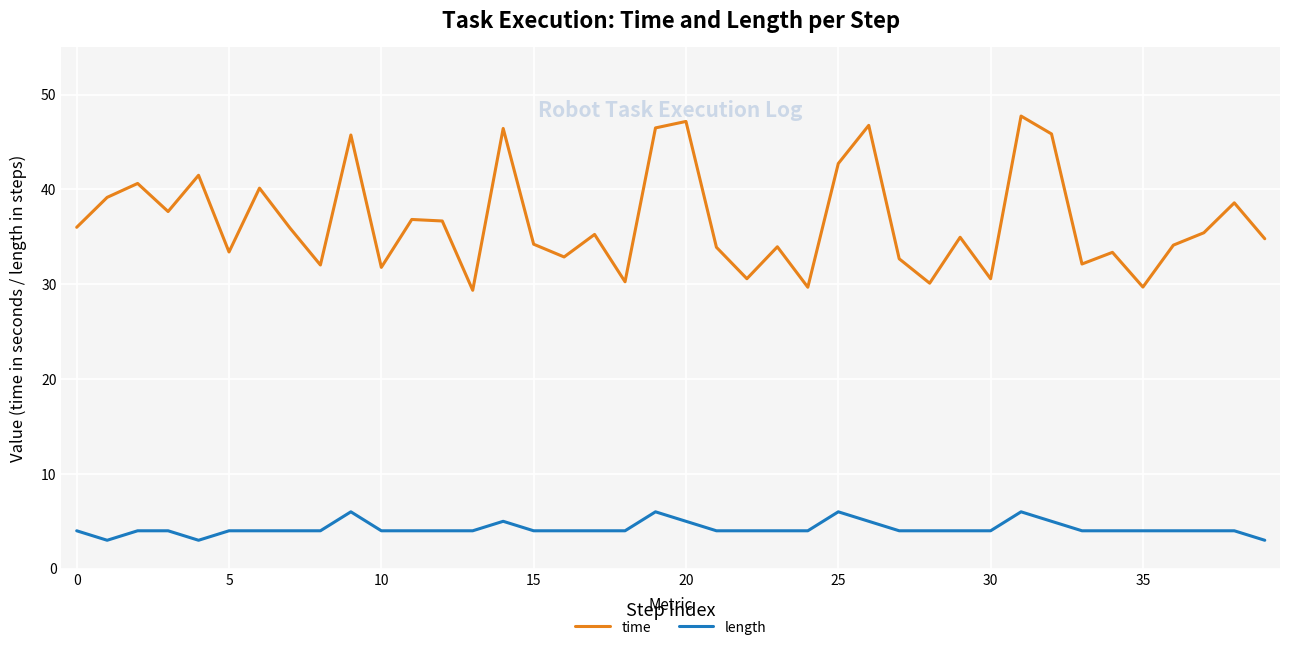

What is the difference between the maximum and minimum values in the length series?

3.0